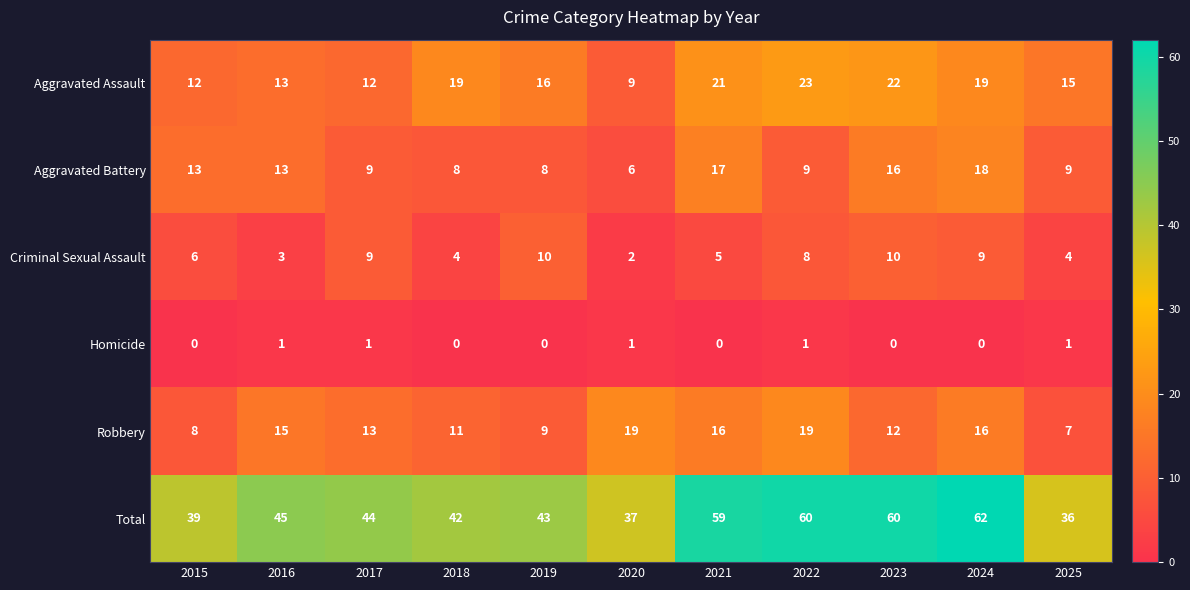

Which series has the widest spread of values?

Total